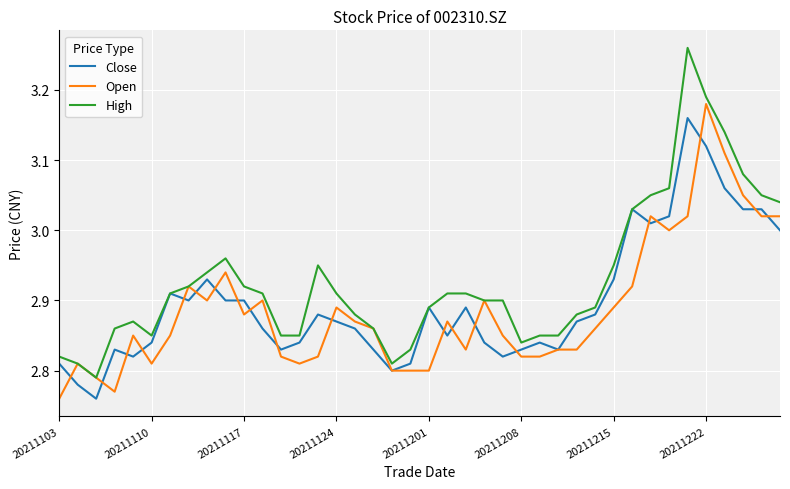

List the series in order of their peak value, lowest first.

Close, Open, High